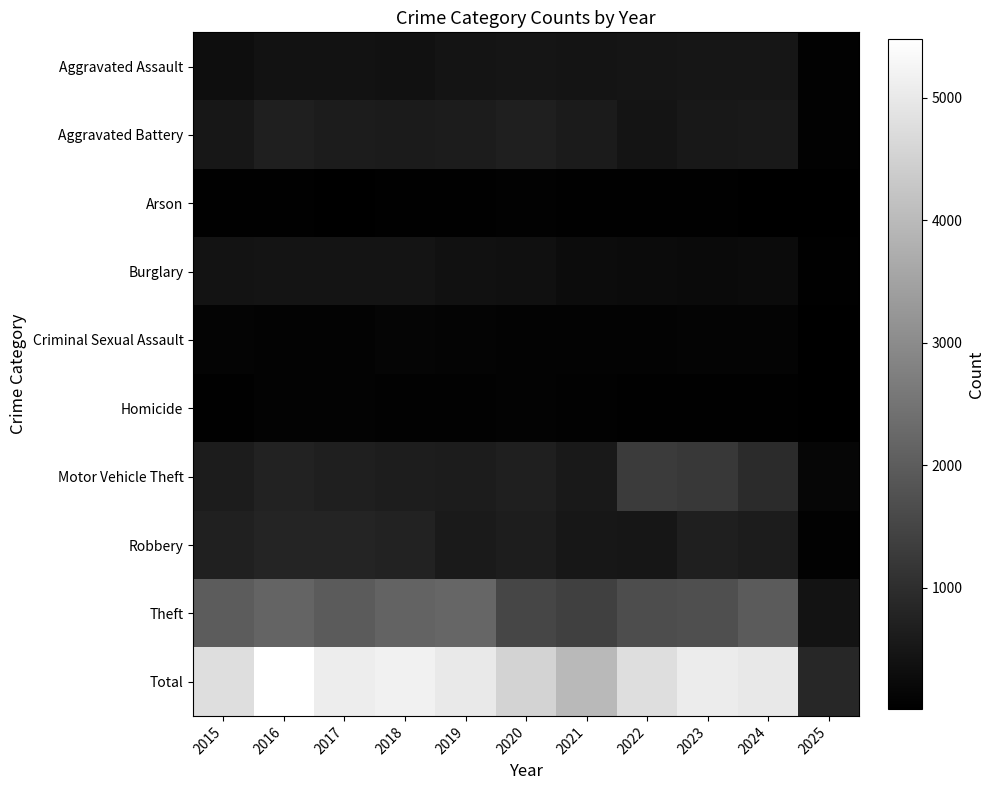

Between 2015 and 2021, which is larger?

2021